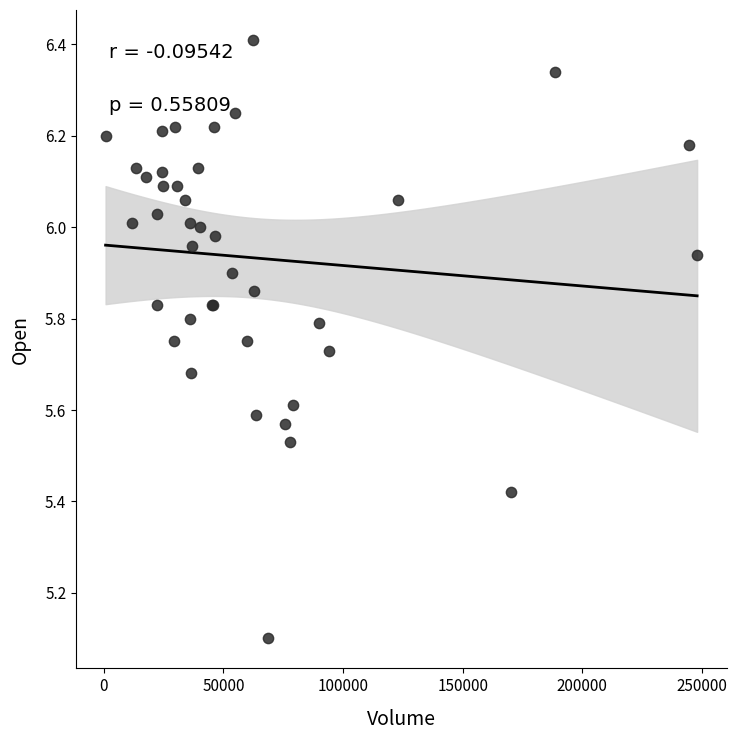

What Y value in the scatter plot is closest to 5?

5.1